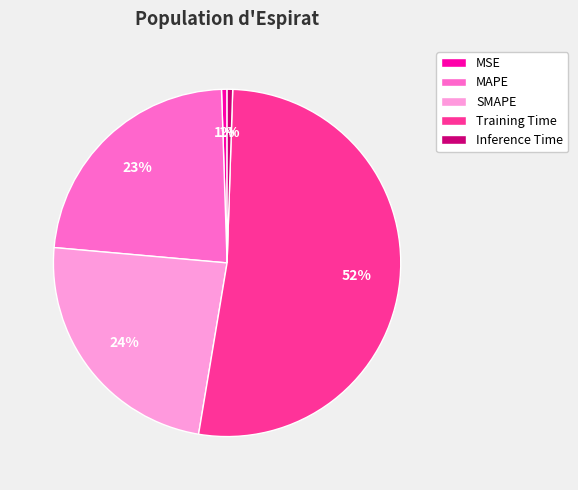

Which has a higher value, Training Time or SMAPE?

Training Time